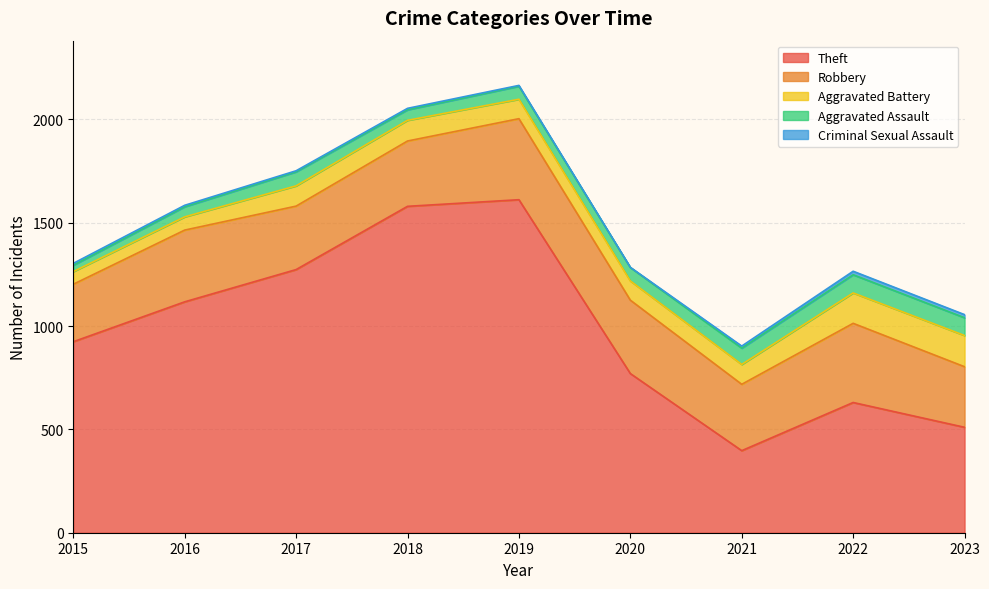

How many lines are shown in the chart?

5